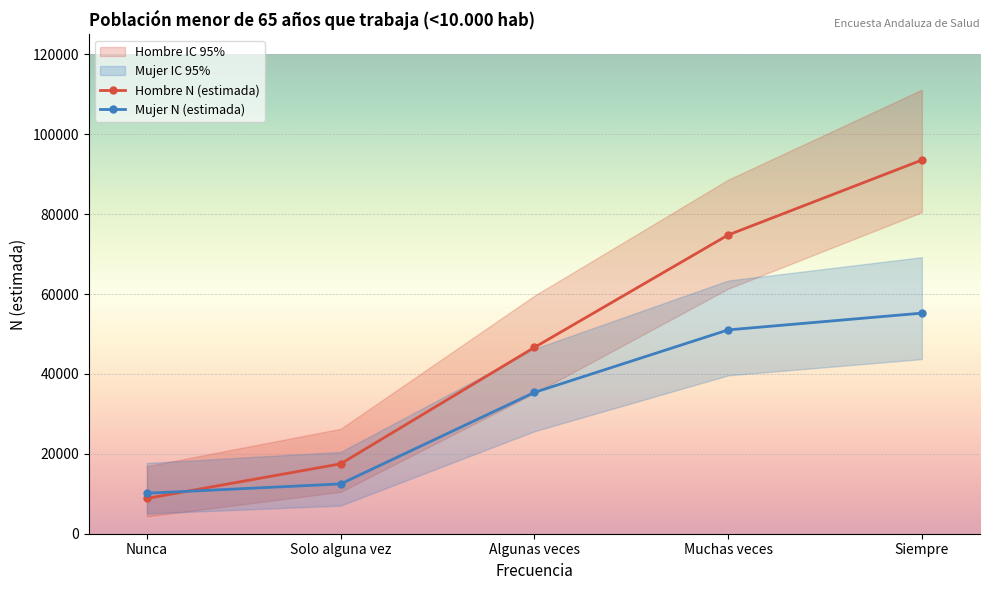

Which series has the largest total across all categories?

Hombre N (lím sup IC)